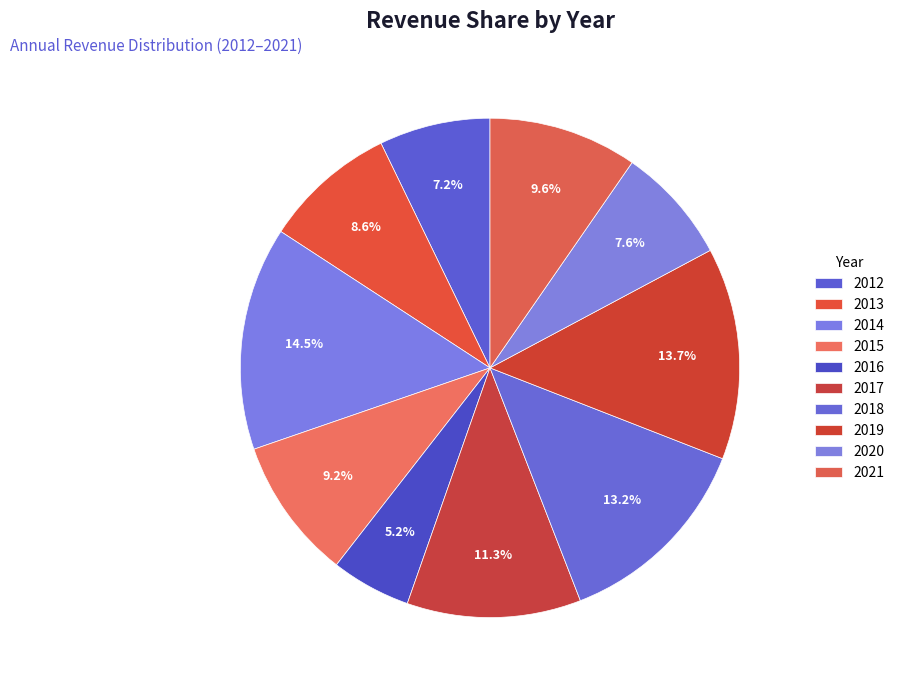

To the nearest percent, what is the difference between the largest and smallest slice percentages?

9%